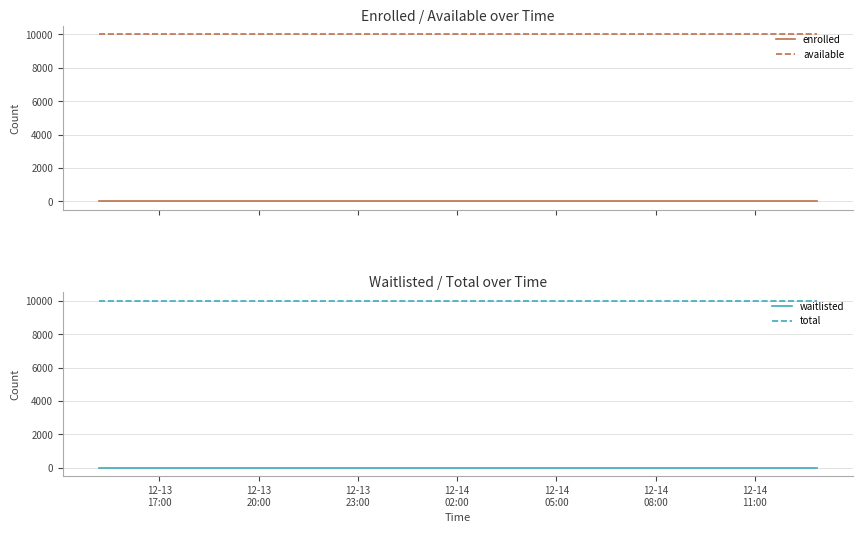

True or false: available and enrolled intersect in this chart.

False